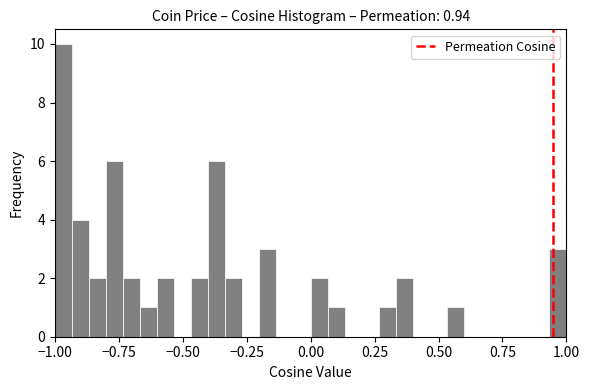

Read against the x-axis, roughly where is the centre of the tallest bar?

-0.95